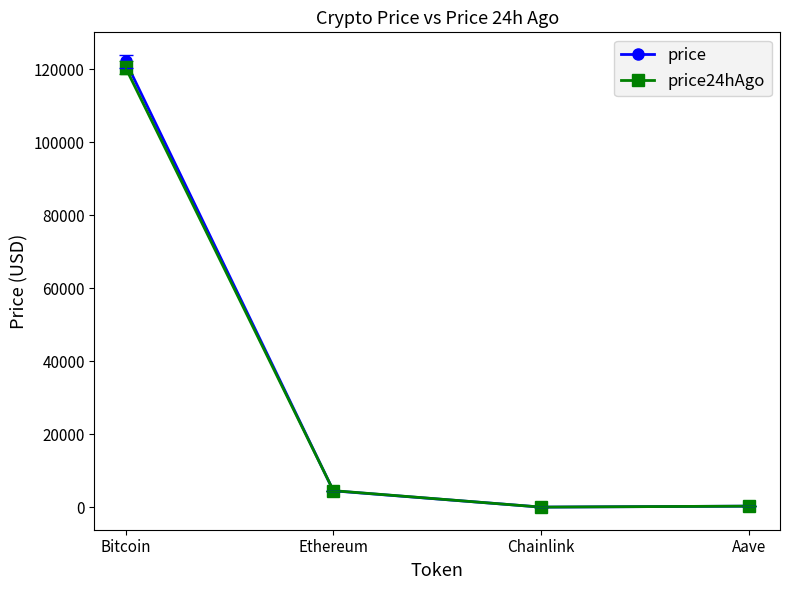

The value of price at Aave is 287.7. True or false?

True